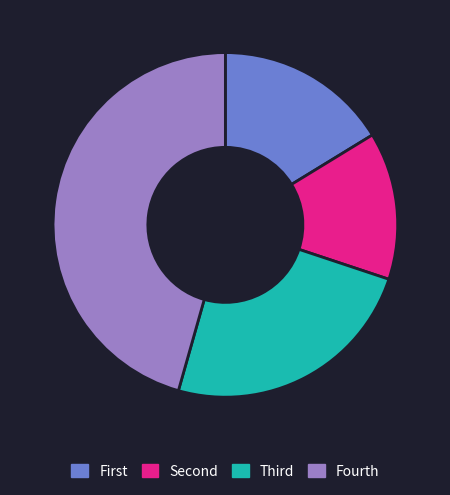

Rank the categories by value from highest to lowest.

Fourth, Third, First, Second